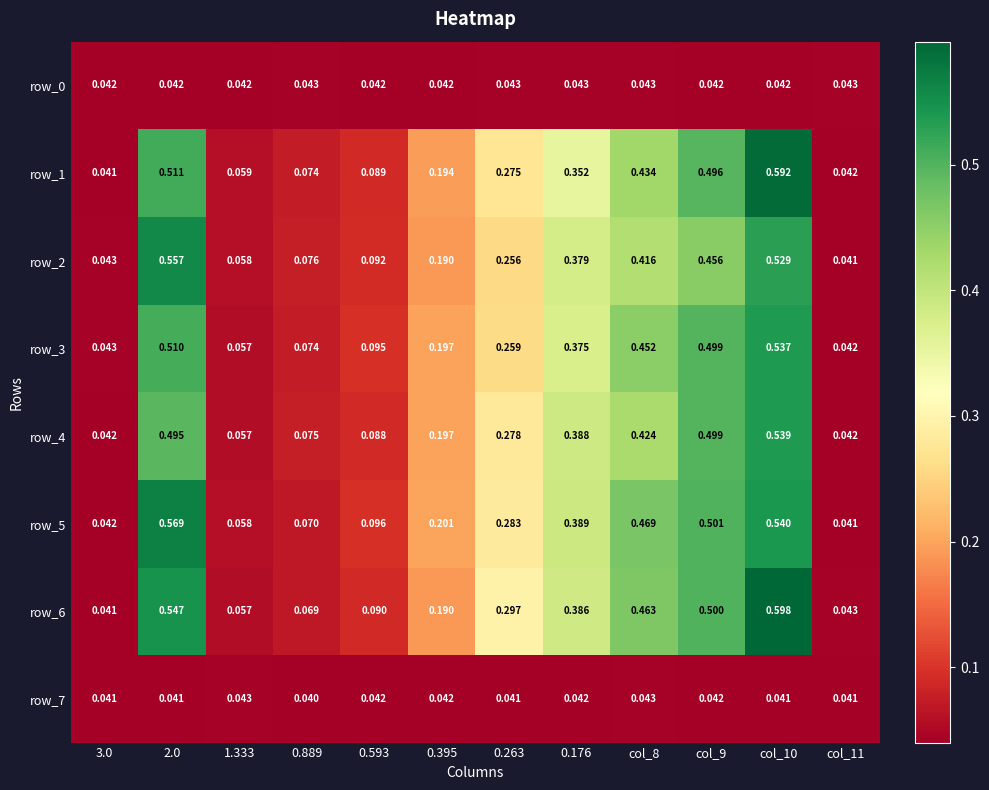

Which label corresponds to the largest value in the chart?

col_10